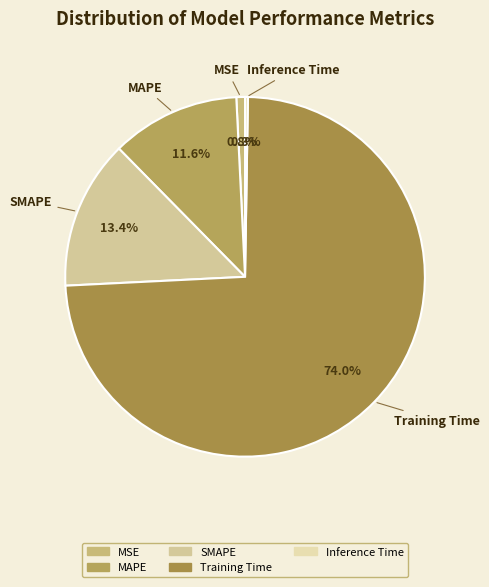

What is the majority slice?

Training Time